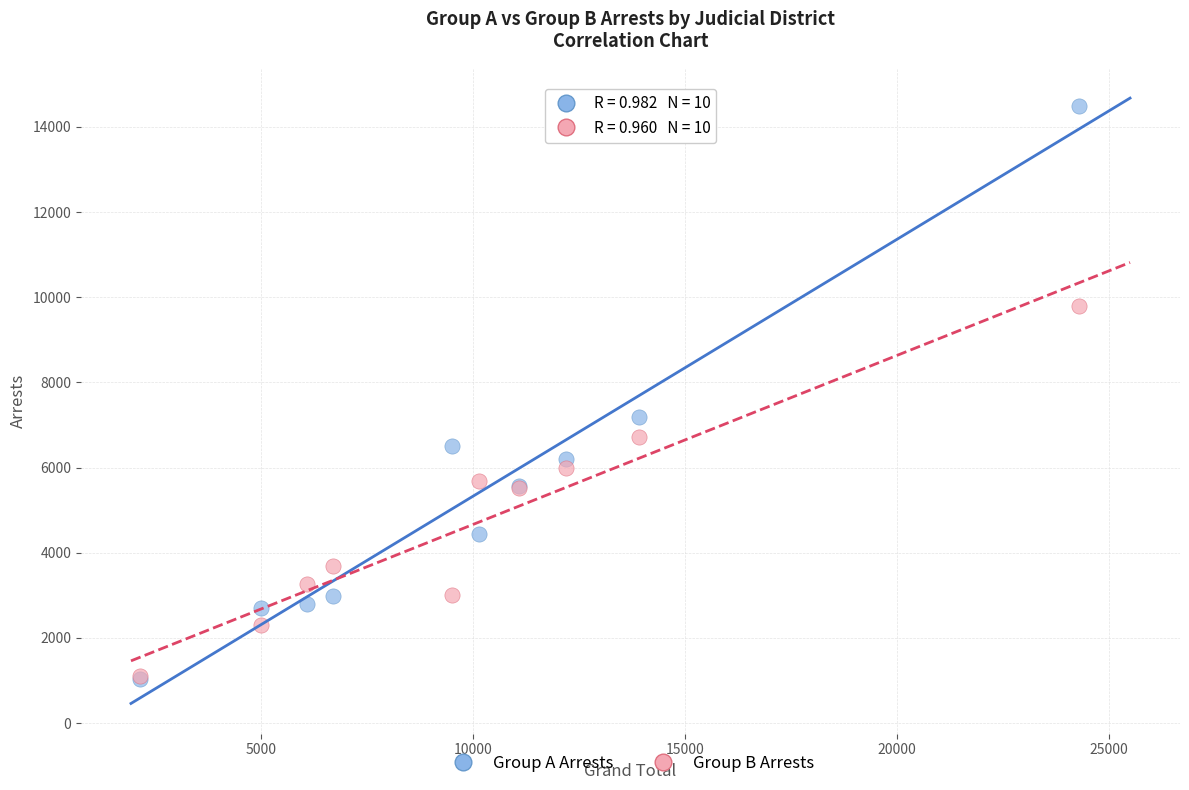

Across all series, what Y value is closest to 7765?

7199